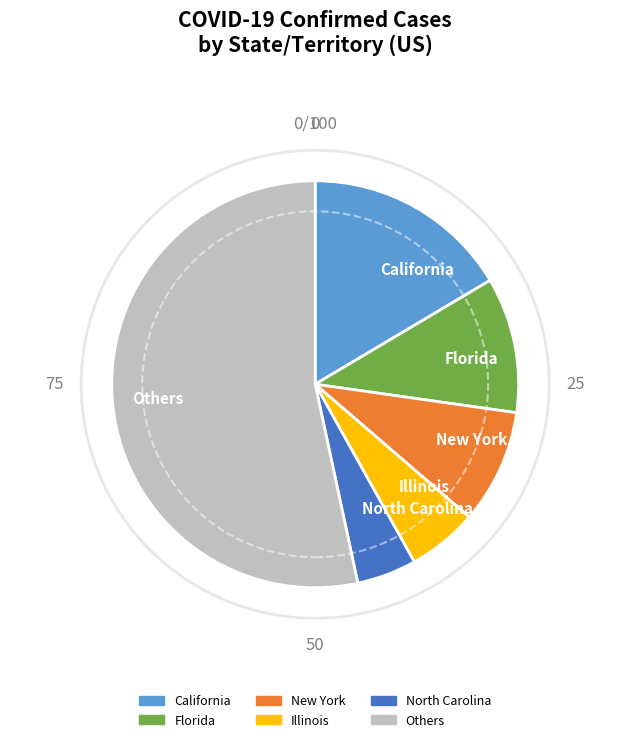

Approximately how many times larger is the value at Others compared to New York?

5.9